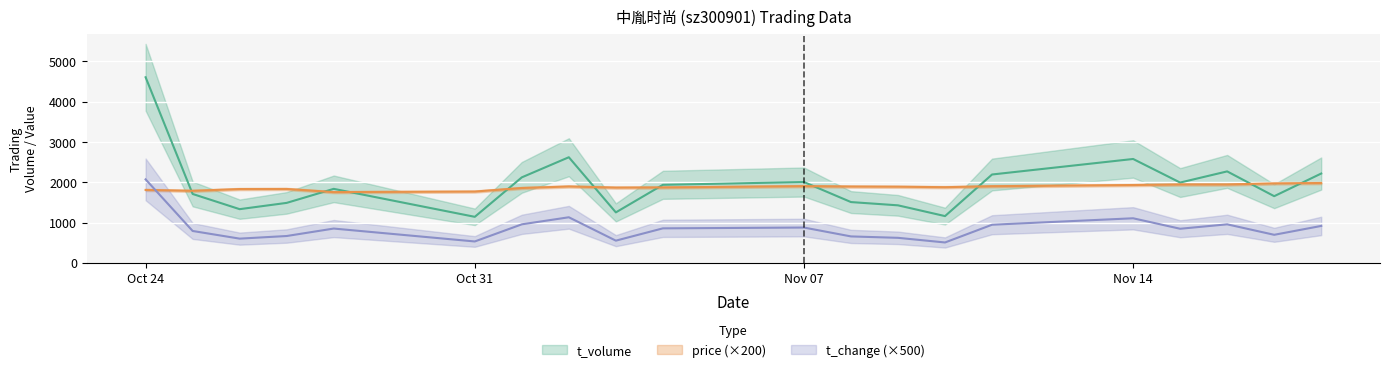

Which category has the lowest value in the price series?

2022-10-28